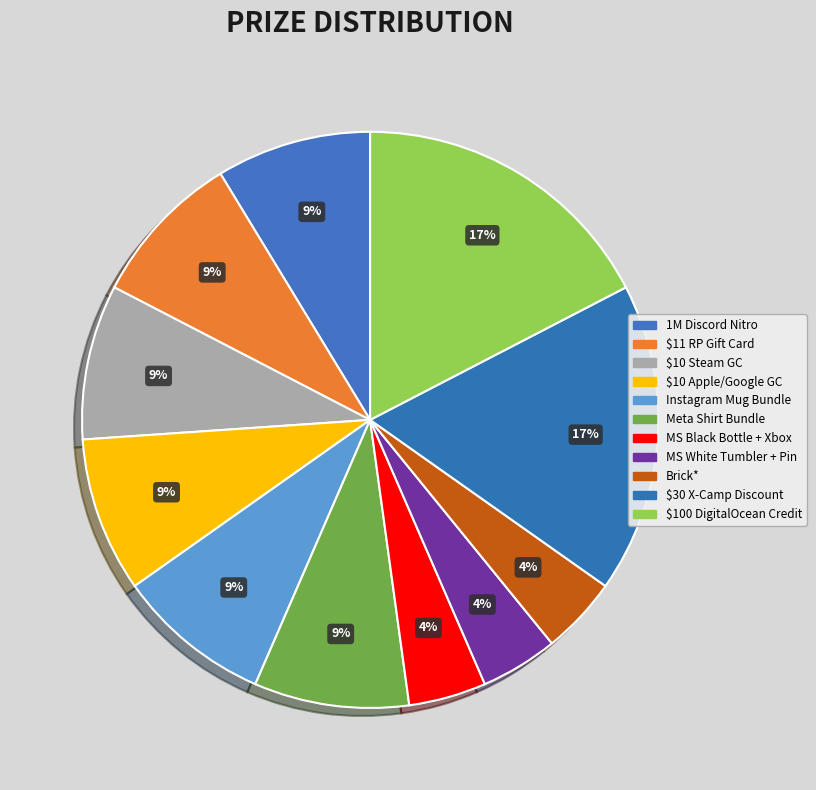

Count the number of slices in the pie.

11